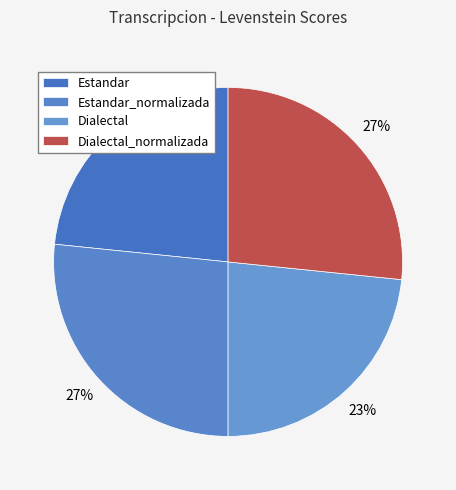

Which category has the smallest portion of the pie?

Estandar